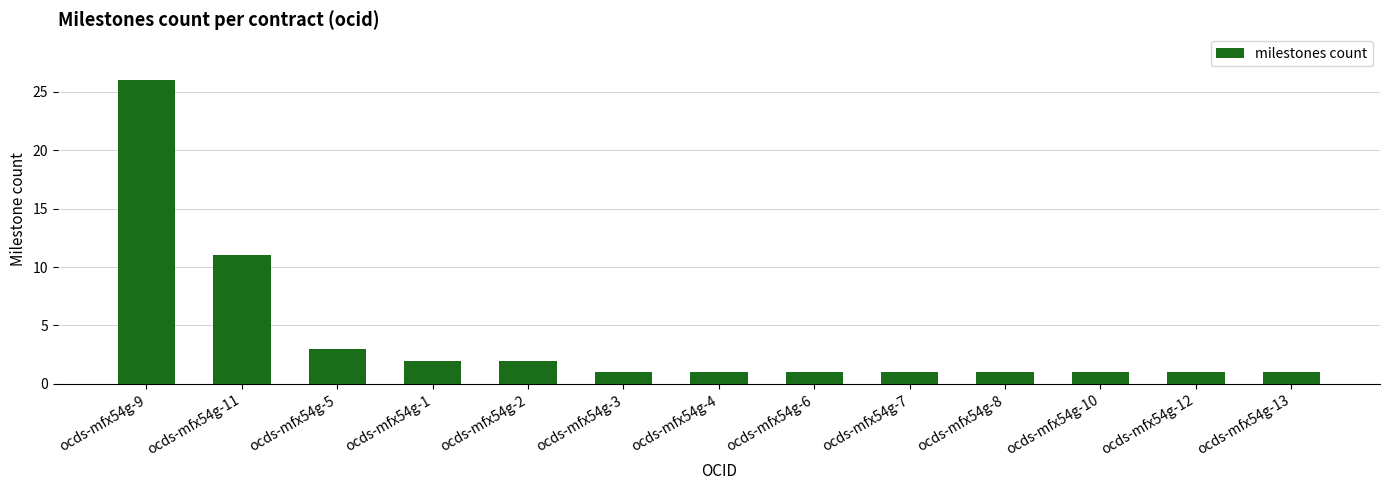

Which category has the highest value across all series?

ocds-mfx54g-9